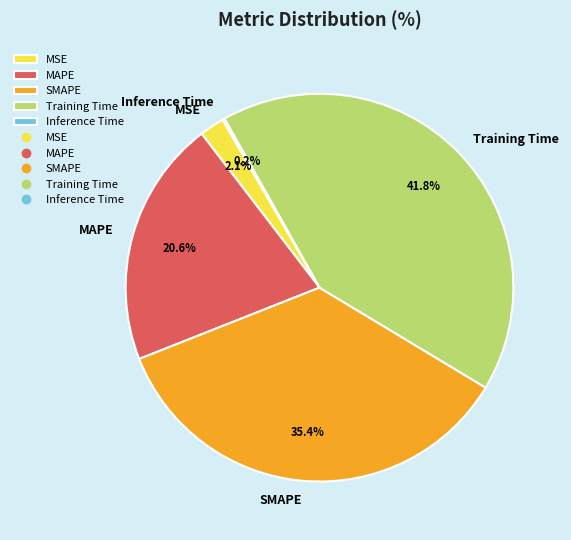

Between SMAPE and MSE, which is larger?

SMAPE